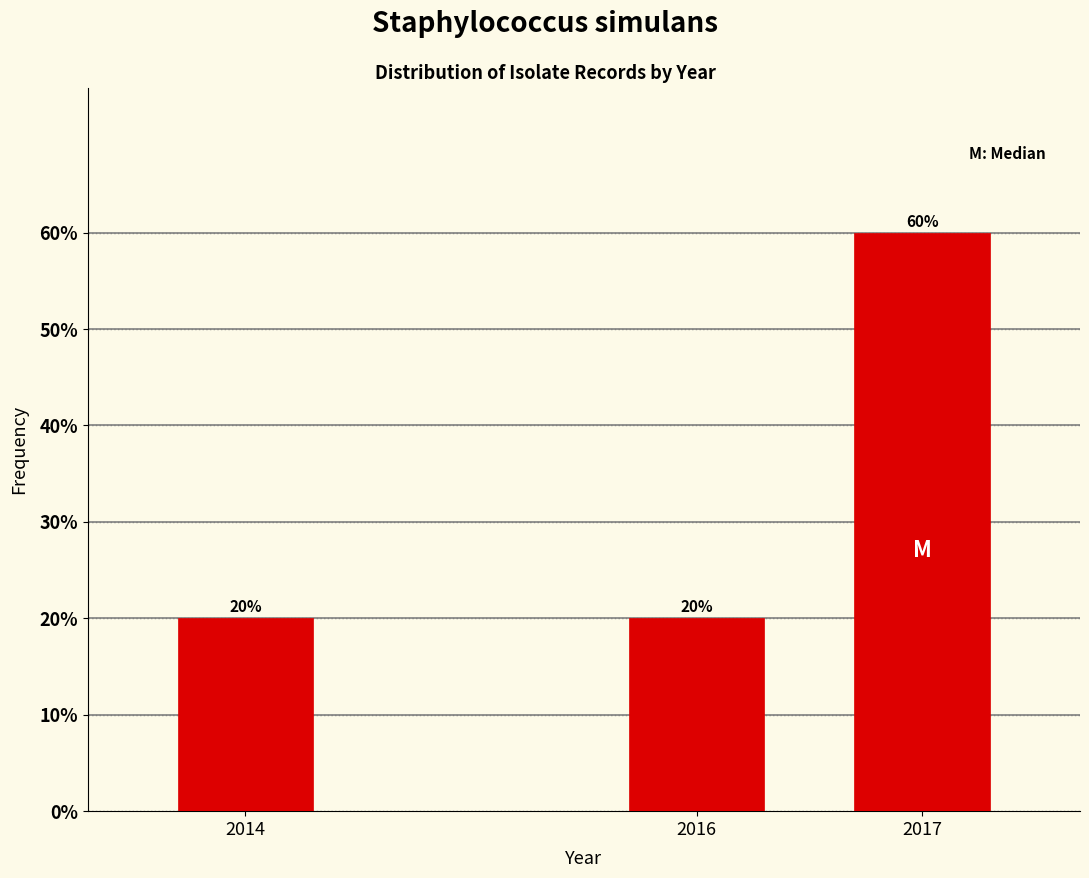

Reading left to right, list all the values displayed in this chart.

2014=20	2016=20	2017=60